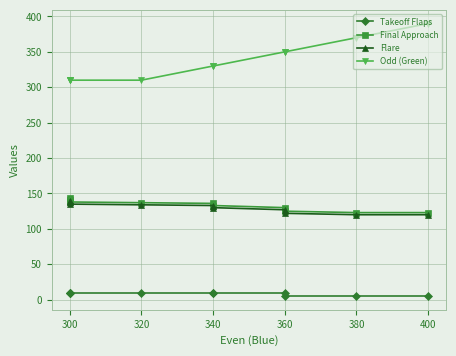

Between 300 and 320, which is larger?

300